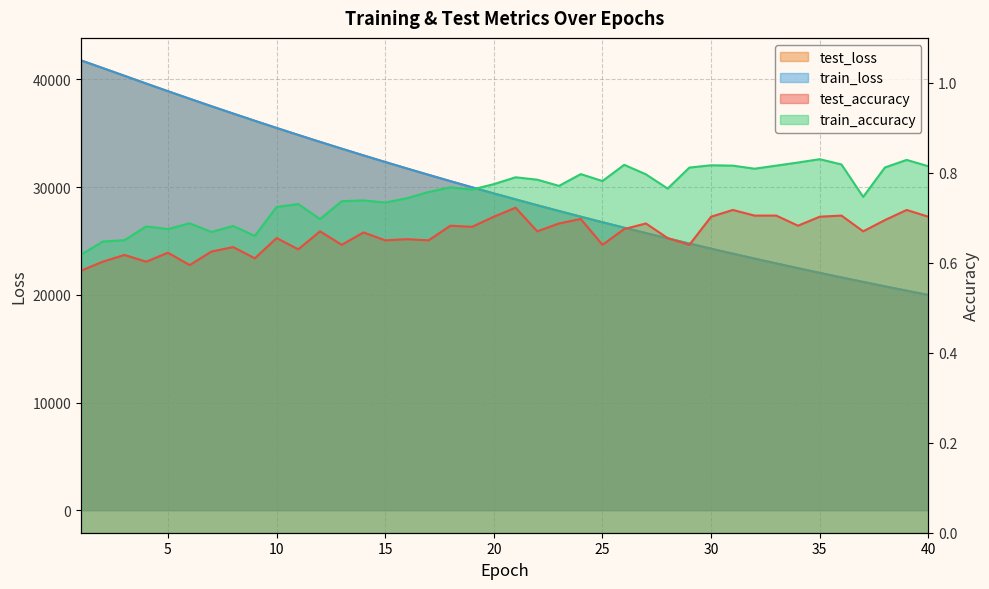

Is the value of test_accuracy at 20 greater than the value of test_loss at 28?

No